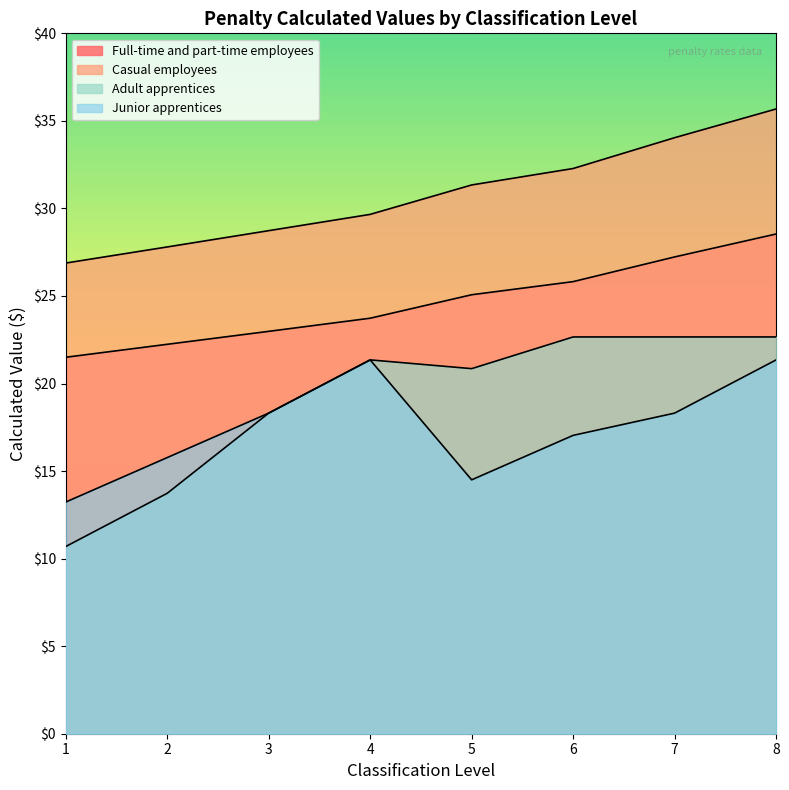

At how many categories does at least one series exceed 14?

8